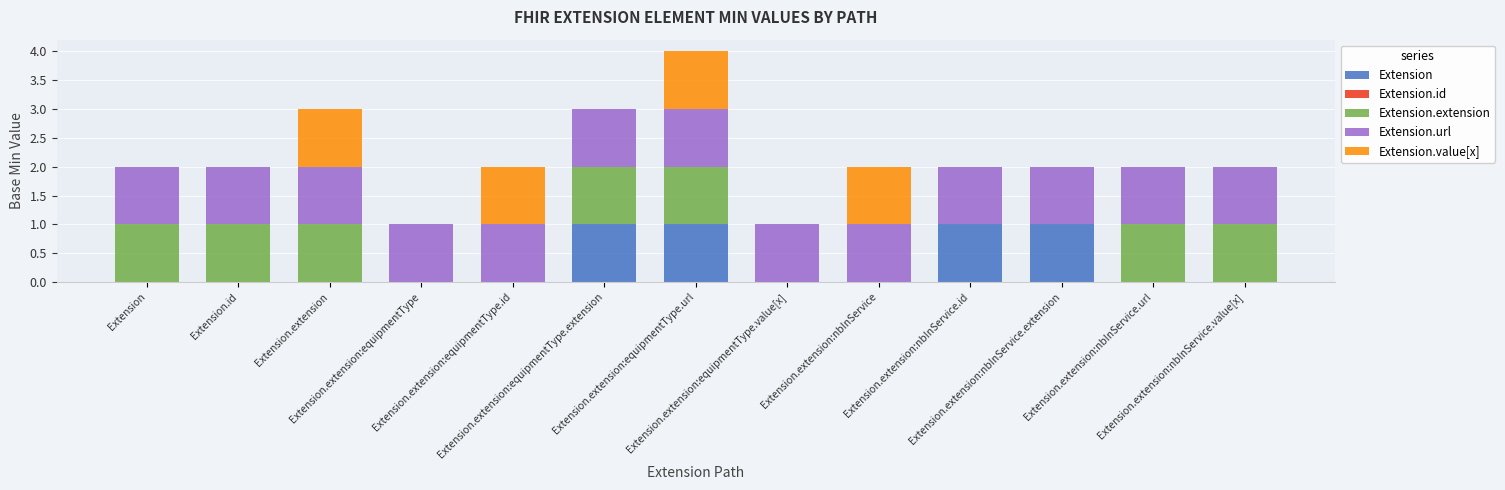

Does the chart contain stacked bars?

Yes